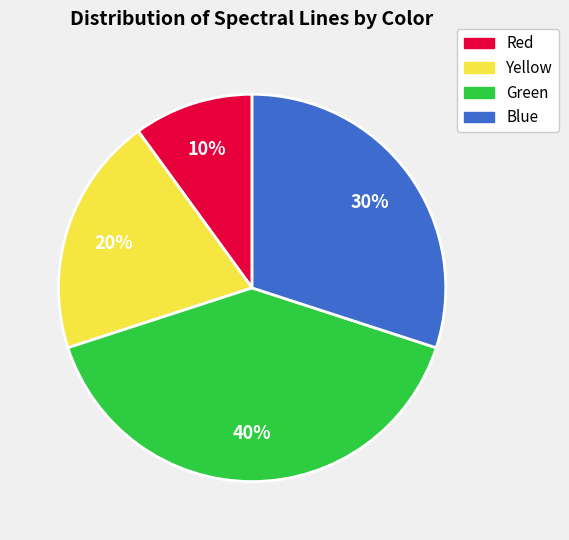

What percentage is the Yellow slice, to the nearest percent?

20%